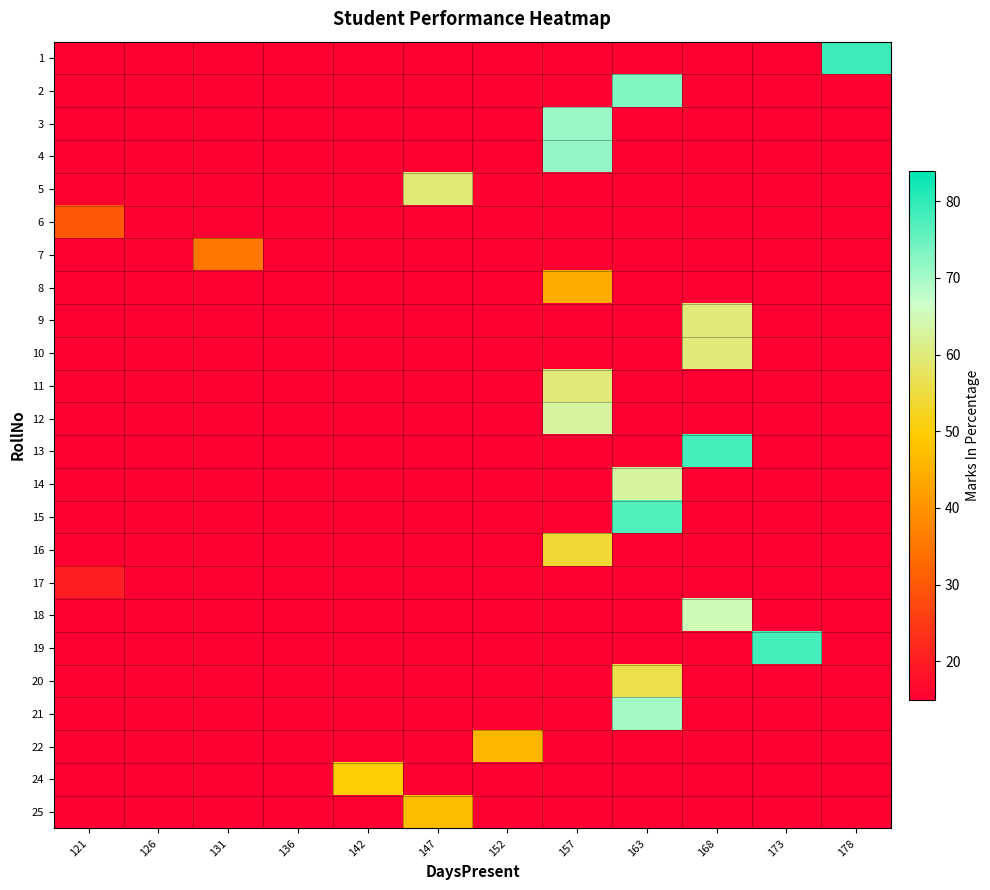

What is the total value across all series at 163?

624.0